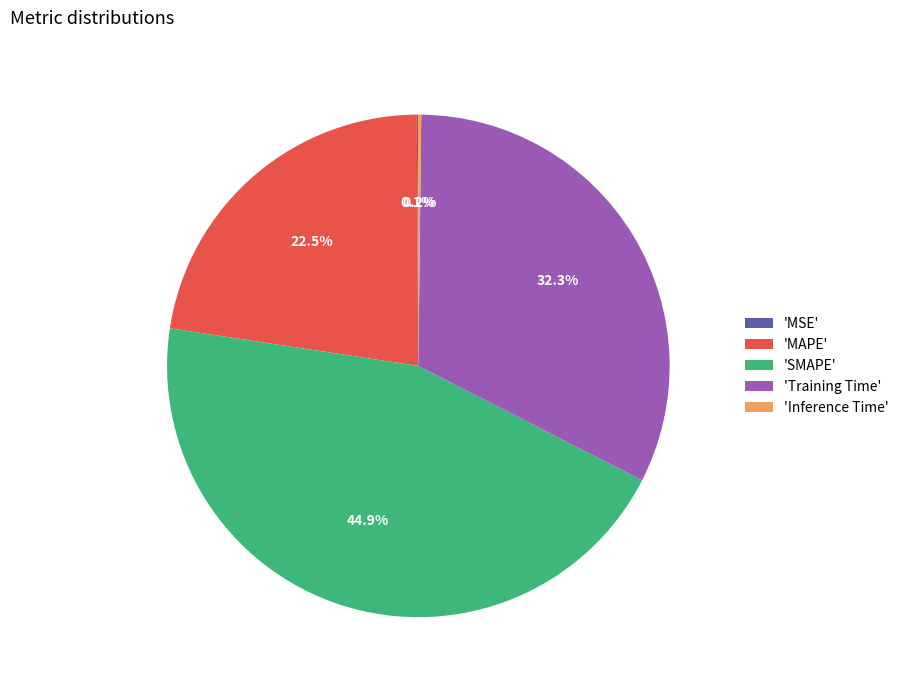

Combined, do 'MAPE' and 'Training Time' account for over 50%?

Yes